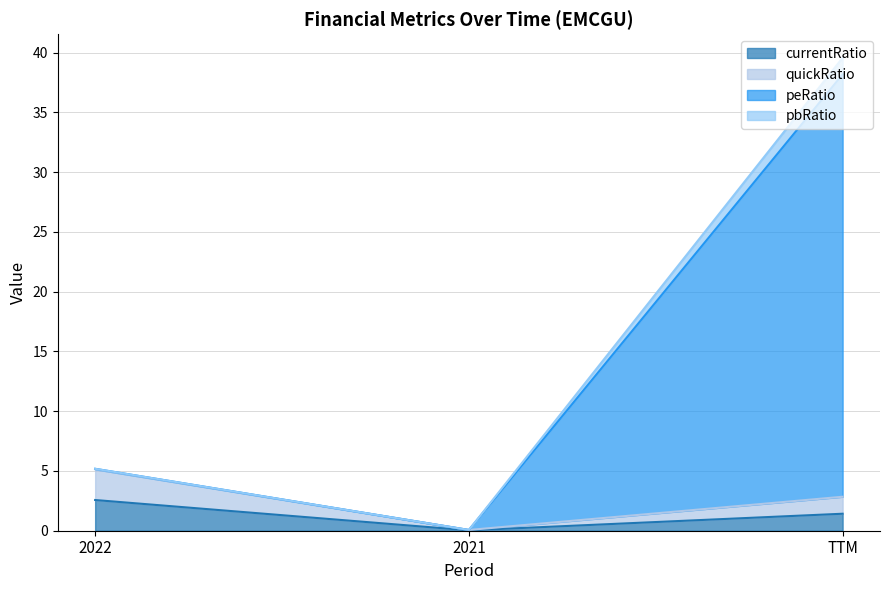

Is the value of peRatio at TTM greater than the value of pbRatio at TTM?

Yes